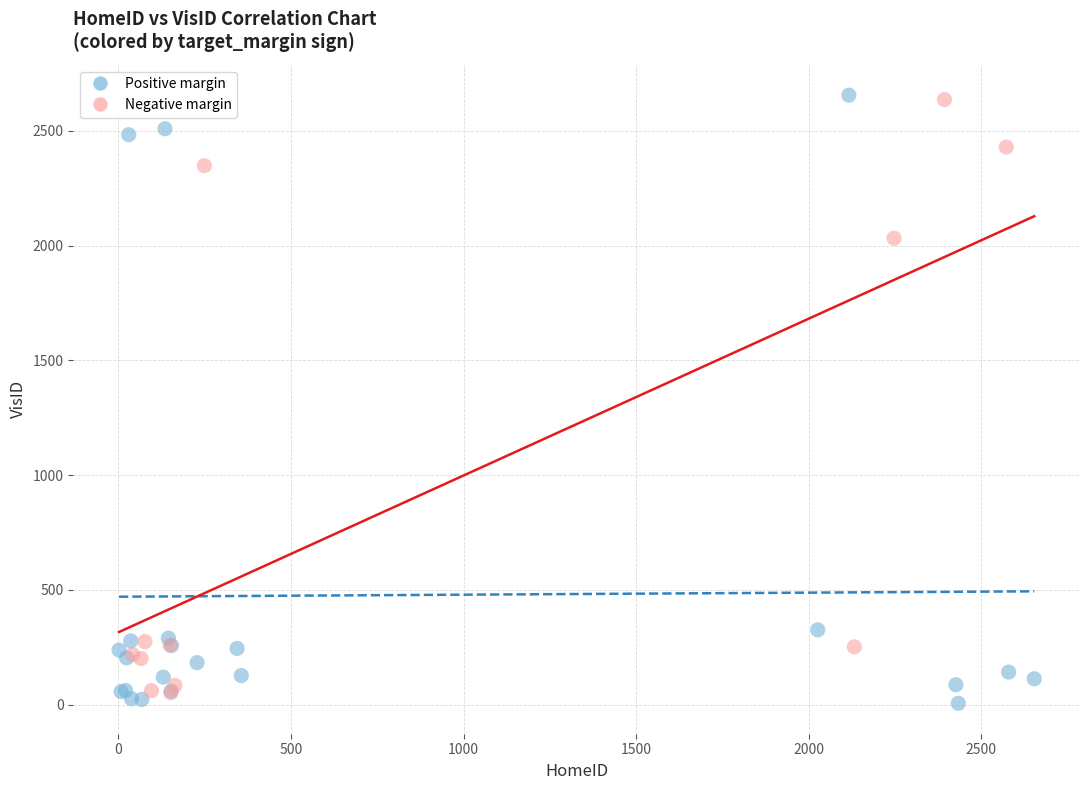

Which series has the widest spread of Y values?

Positive margin